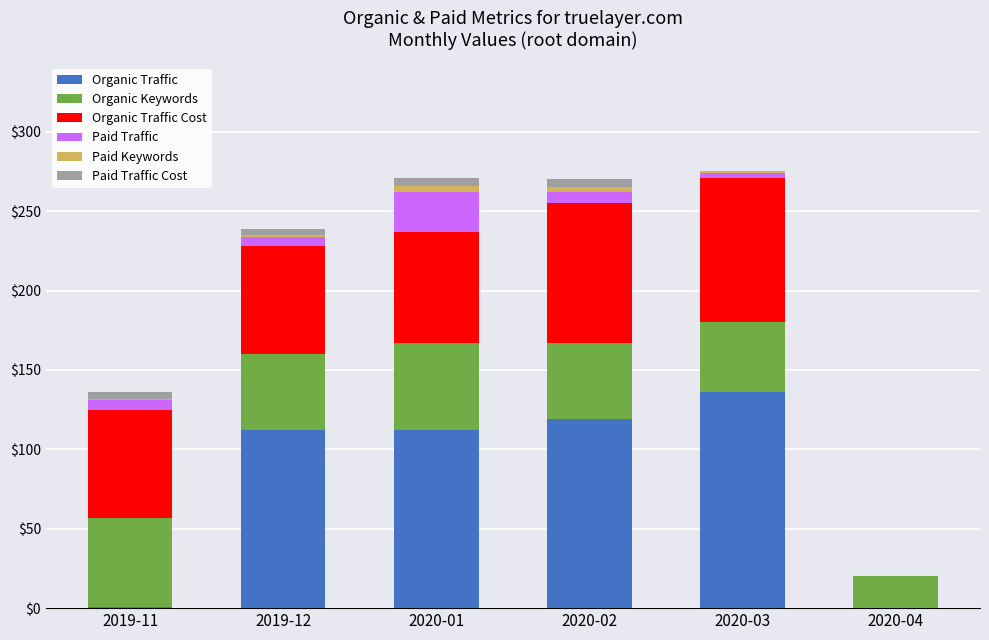

What is the highest value of the Organic Traffic series?

136